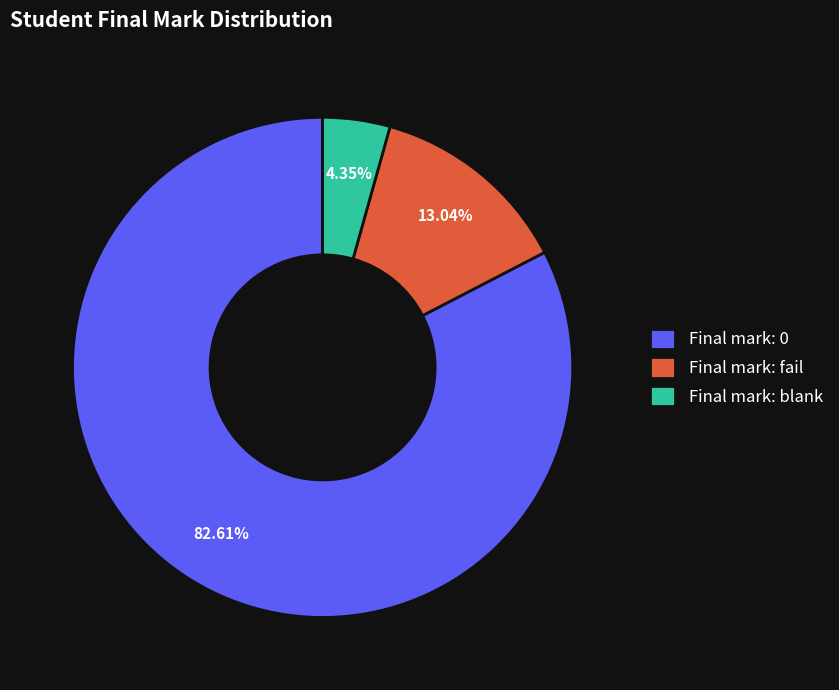

Count the number of slices in the pie.

3